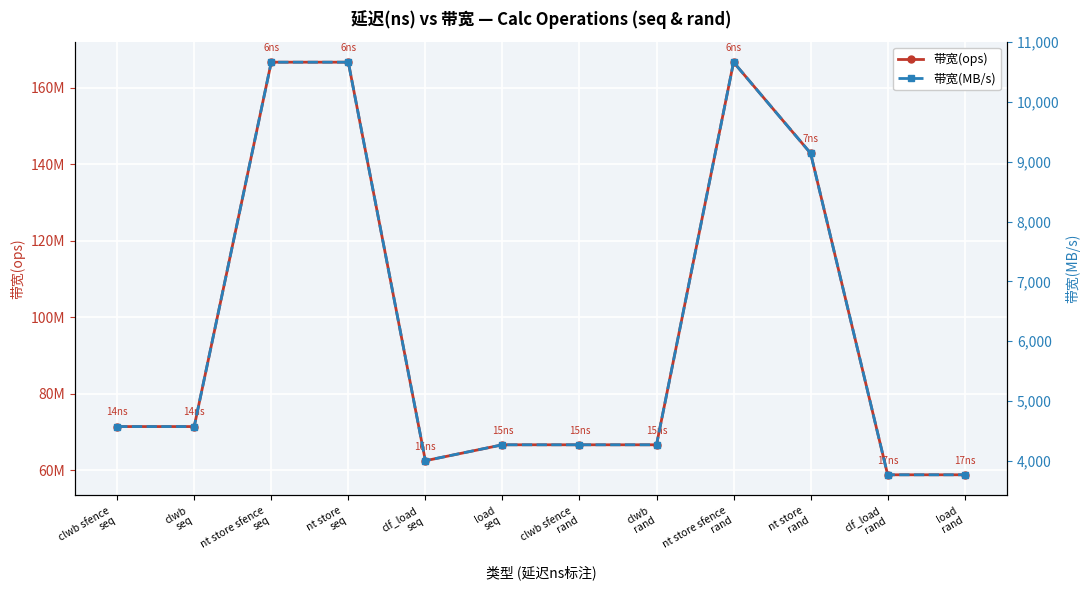

Reading right to left, list all the values displayed in this chart.

带宽(ops): 58823529	58823529	142857142	166666666	66666666	66666666	66666666	62500000	166666666	166666666	71428571	71428571
带宽(MB/s): 3764	3764	9142	10666	4266	4266	4266	4000	10666	10666	4571	4571